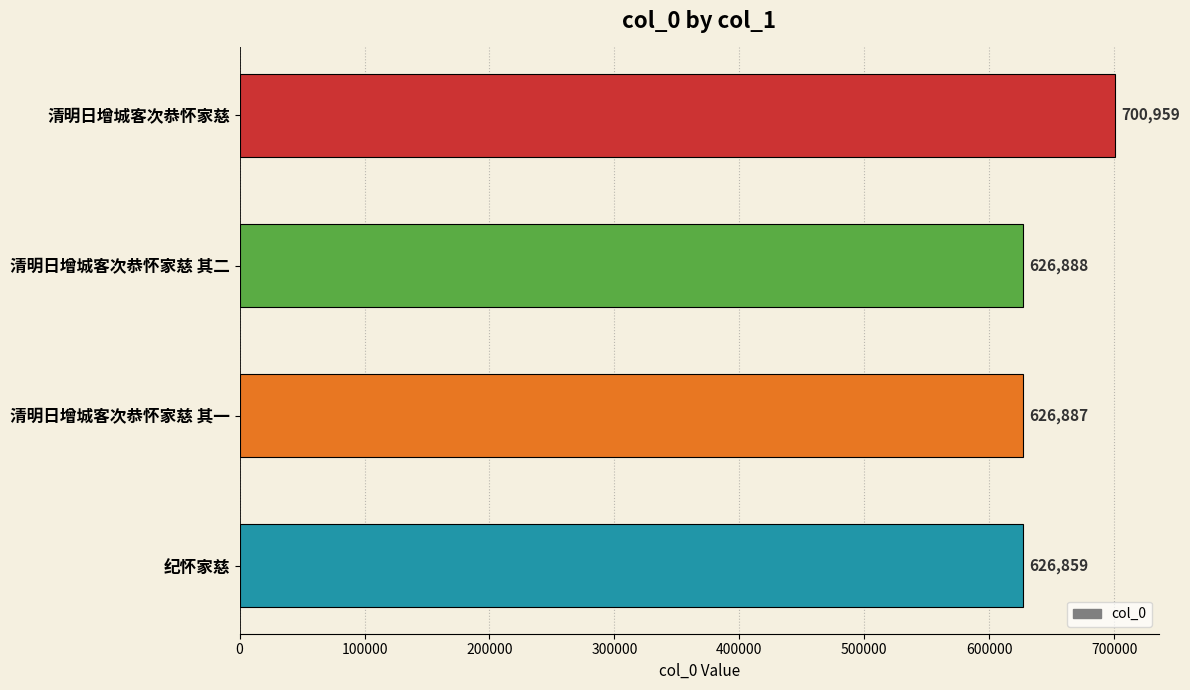

Rank the categories by value from highest to lowest.

清明日增城客次恭怀家慈, 清明日增城客次恭怀家慈 其二, 清明日增城客次恭怀家慈 其一, 纪怀家慈